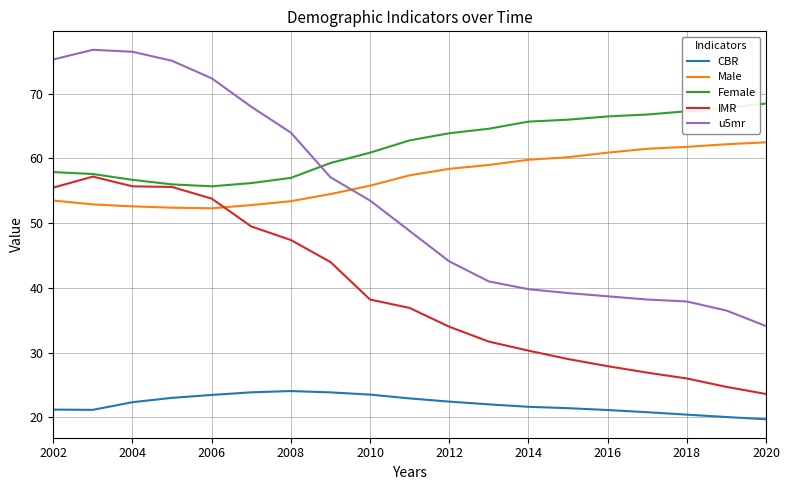

Which series has the widest spread of values?

u5mr